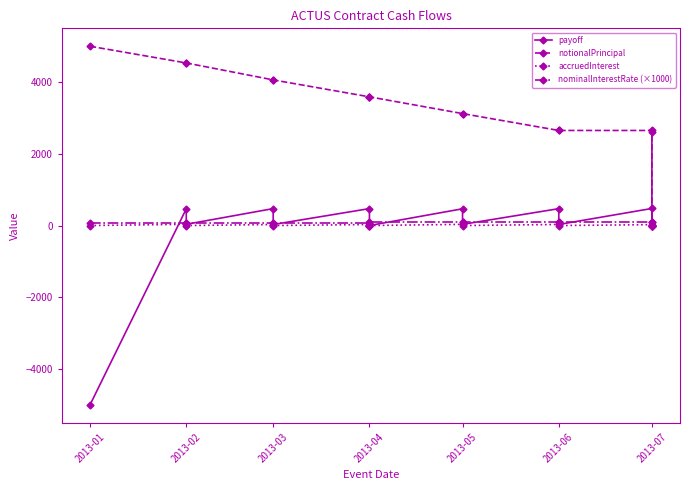

At which label does accruedInterest reach its peak?

2013-02